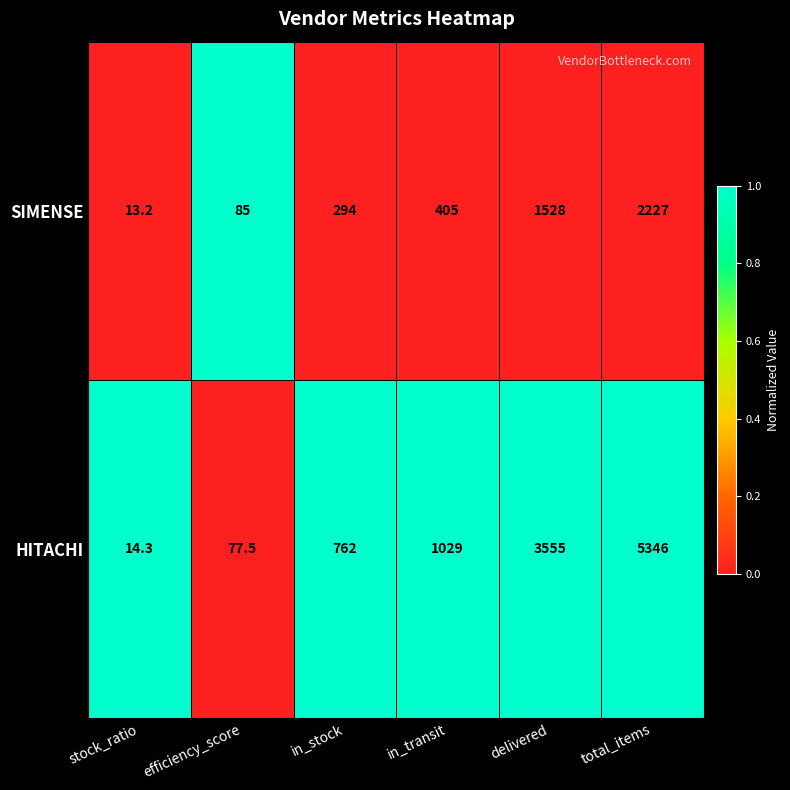

Rank the series at total_items from lowest to highest value.

SIMENSE, HITACHI